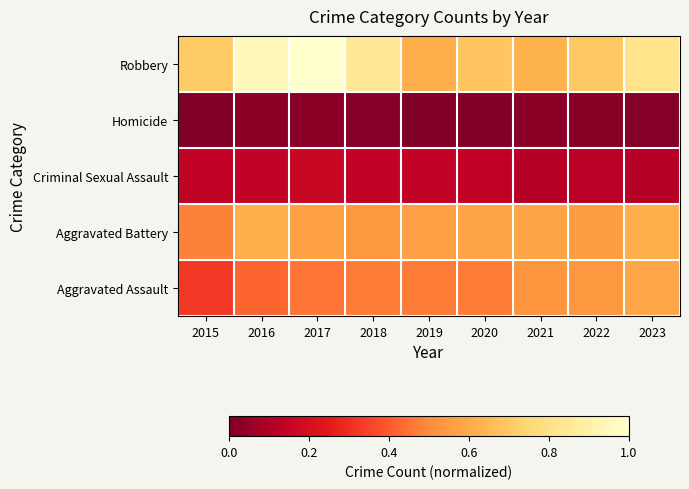

How many series are shown in this chart?

5